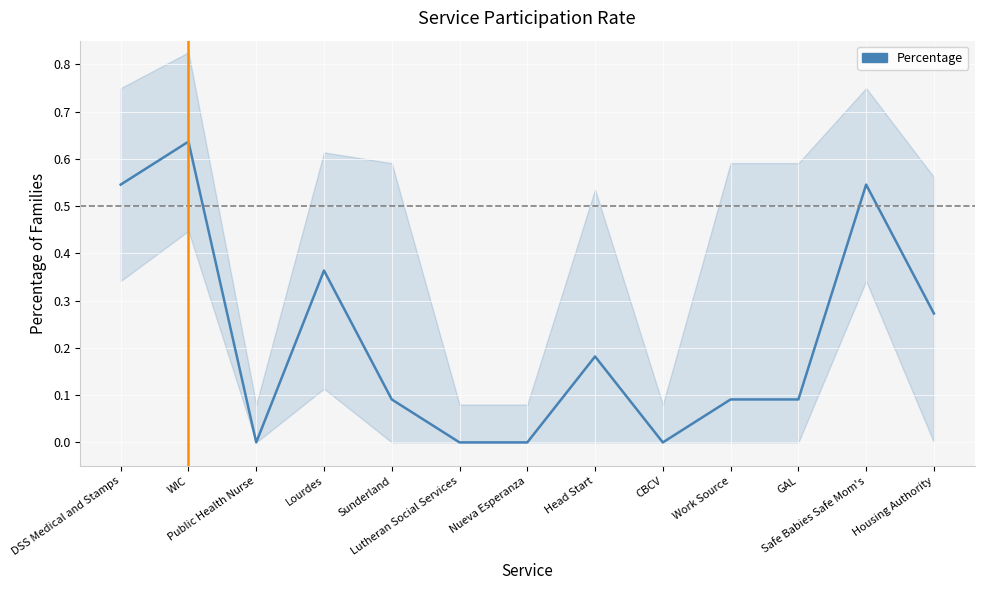

Where is the first local maximum?

WIC